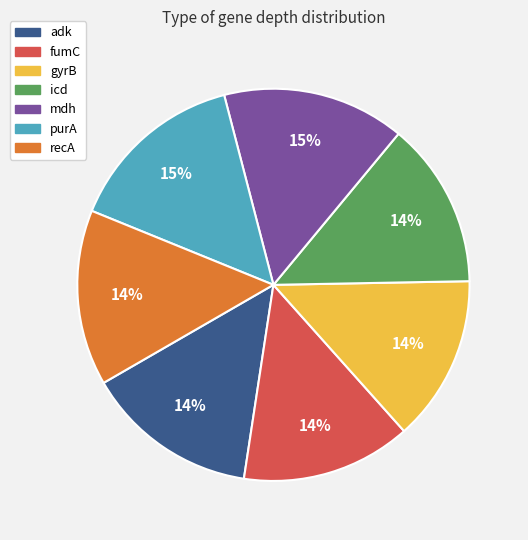

Do mdh and purA together represent more than half of the pie?

No